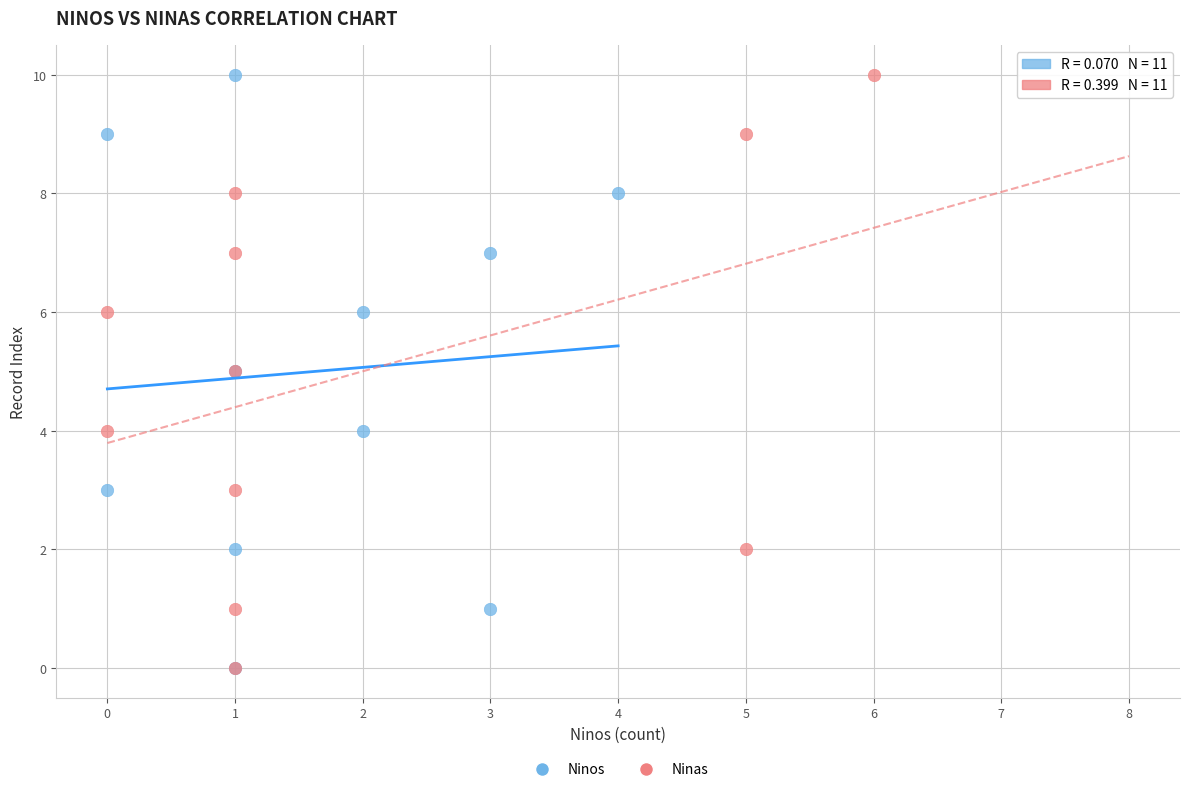

What are all the series names shown in the legend?

Ninos, Ninas